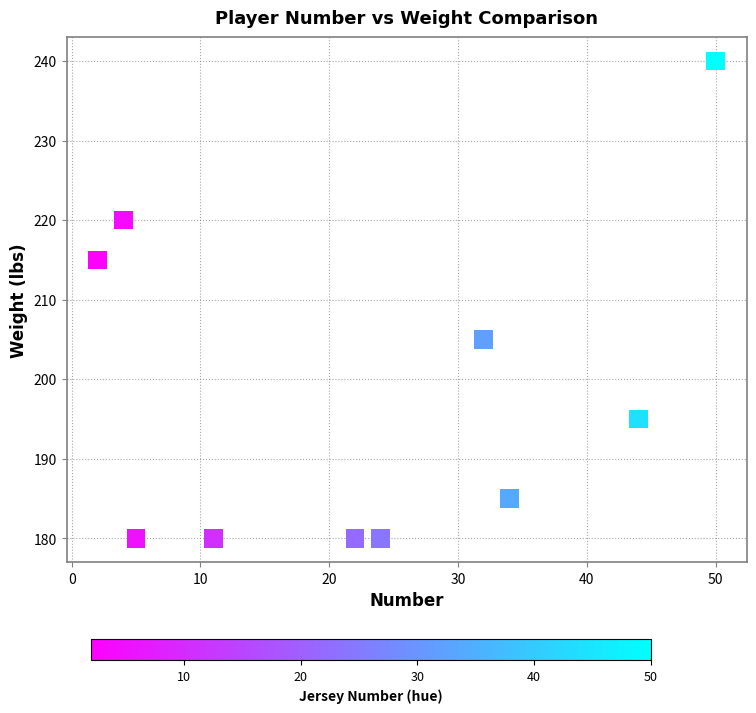

What is the range of X values (max minus min)?

48